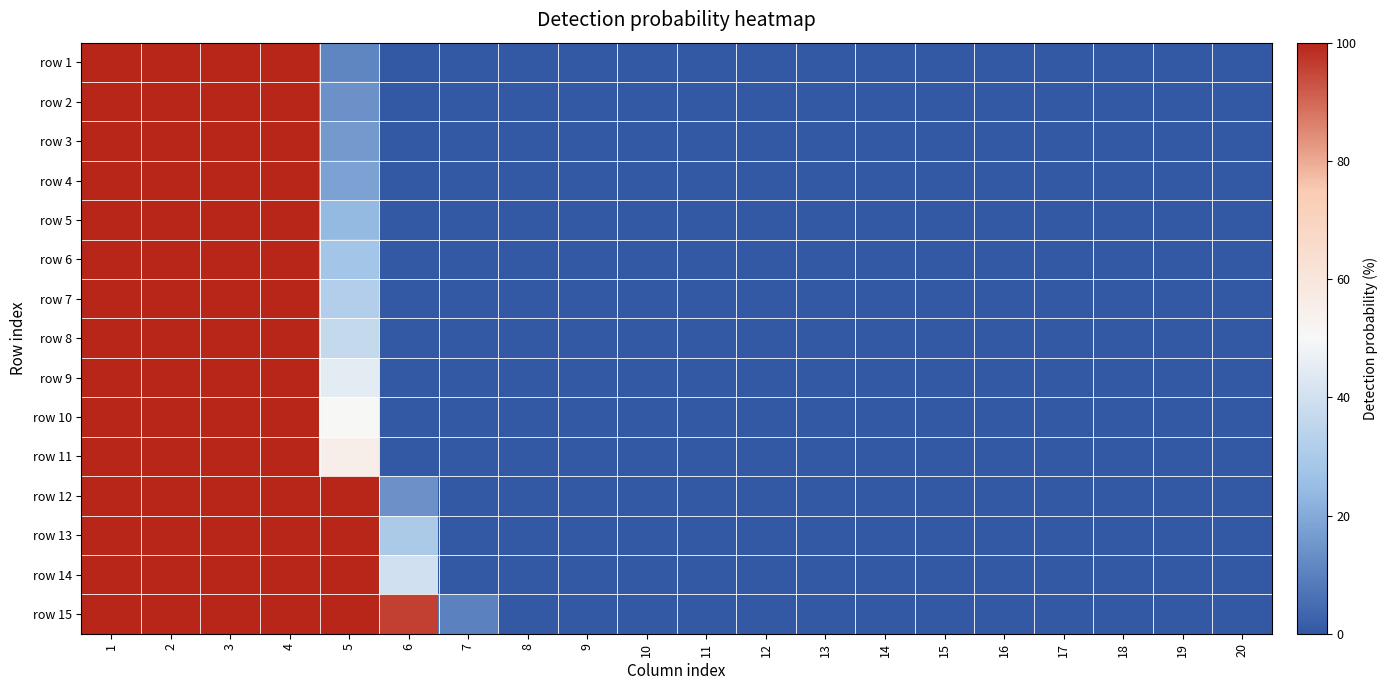

Reading left to right, extract all data points from this chart.

row 1: 1=100	2=100	3=100	4=100	5=11	6=0	7=0	8=0	9=0	10=0	11=0	12=0	13=0	14=0	15=0	16=0	17=0	18=0	19=0	20=0
row 2: 1=100	2=100	3=100	4=100	5=14	6=0	7=0	8=0	9=0	10=0	11=0	12=0	13=0	14=0	15=0	16=0	17=0	18=0	19=0	20=0
row 3: 1=100	2=100	3=100	4=100	5=16	6=0	7=0	8=0	9=0	10=0	11=0	12=0	13=0	14=0	15=0	16=0	17=0	18=0	19=0	20=0
row 4: 1=100	2=100	3=100	4=100	5=18	6=0	7=0	8=0	9=0	10=0	11=0	12=0	13=0	14=0	15=0	16=0	17=0	18=0	19=0	20=0
row 5: 1=100	2=100	3=100	4=100	5=24	6=0	7=0	8=0	9=0	10=0	11=0	12=0	13=0	14=0	15=0	16=0	17=0	18=0	19=0	20=0
row 6: 1=100	2=100	3=100	4=100	5=28	6=0	7=0	8=0	9=0	10=0	11=0	12=0	13=0	14=0	15=0	16=0	17=0	18=0	19=0	20=0
row 7: 1=100	2=100	3=100	4=100	5=32	6=0	7=0	8=0	9=0	10=0	11=0	12=0	13=0	14=0	15=0	16=0	17=0	18=0	19=0	20=0
row 8: 1=100	2=100	3=100	4=100	5=37	6=0	7=0	8=0	9=0	10=0	11=0	12=0	13=0	14=0	15=0	16=0	17=0	18=0	19=0	20=0
row 9: 1=100	2=100	3=100	4=100	5=45	6=0	7=0	8=0	9=0	10=0	11=0	12=0	13=0	14=0	15=0	16=0	17=0	18=0	19=0	20=0
row 10: 1=100	2=100	3=100	4=100	5=50	6=0	7=0	8=0	9=0	10=0	11=0	12=0	13=0	14=0	15=0	16=0	17=0	18=0	19=0	20=0
row 11: 1=100	2=100	3=100	4=100	5=55	6=0	7=0	8=0	9=0	10=0	11=0	12=0	13=0	14=0	15=0	16=0	17=0	18=0	19=0	20=0
row 12: 1=100	2=100	3=100	4=100	5=100	6=14	7=0	8=0	9=0	10=0	11=0	12=0	13=0	14=0	15=0	16=0	17=0	18=0	19=0	20=0
row 13: 1=100	2=100	3=100	4=100	5=100	6=30	7=0	8=0	9=0	10=0	11=0	12=0	13=0	14=0	15=0	16=0	17=0	18=0	19=0	20=0
row 14: 1=100	2=100	3=100	4=100	5=100	6=40	7=0	8=0	9=0	10=0	11=0	12=0	13=0	14=0	15=0	16=0	17=0	18=0	19=0	20=0
row 15: 1=100	2=100	3=100	4=100	5=100	6=96	7=10	8=0	9=0	10=0	11=0	12=0	13=0	14=0	15=0	16=0	17=0	18=0	19=0	20=0